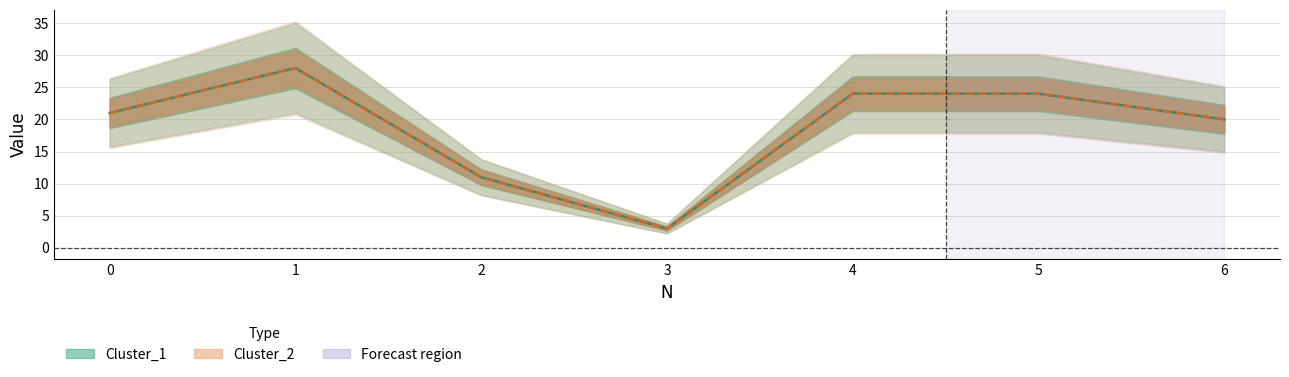

How many lines are shown in the chart?

2